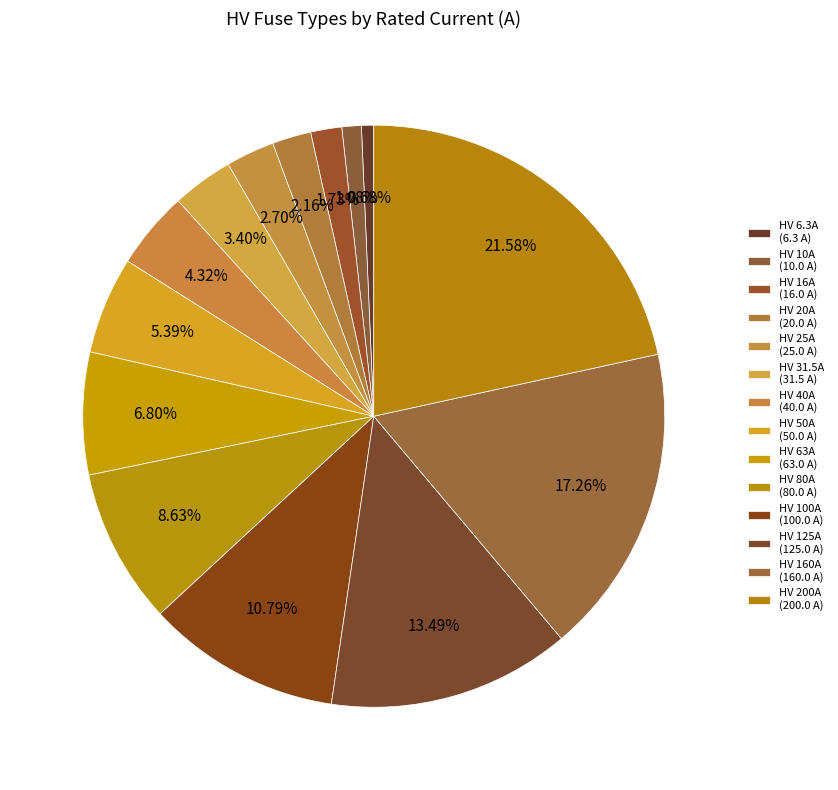

Which category has the biggest portion of the pie?

HV 200A